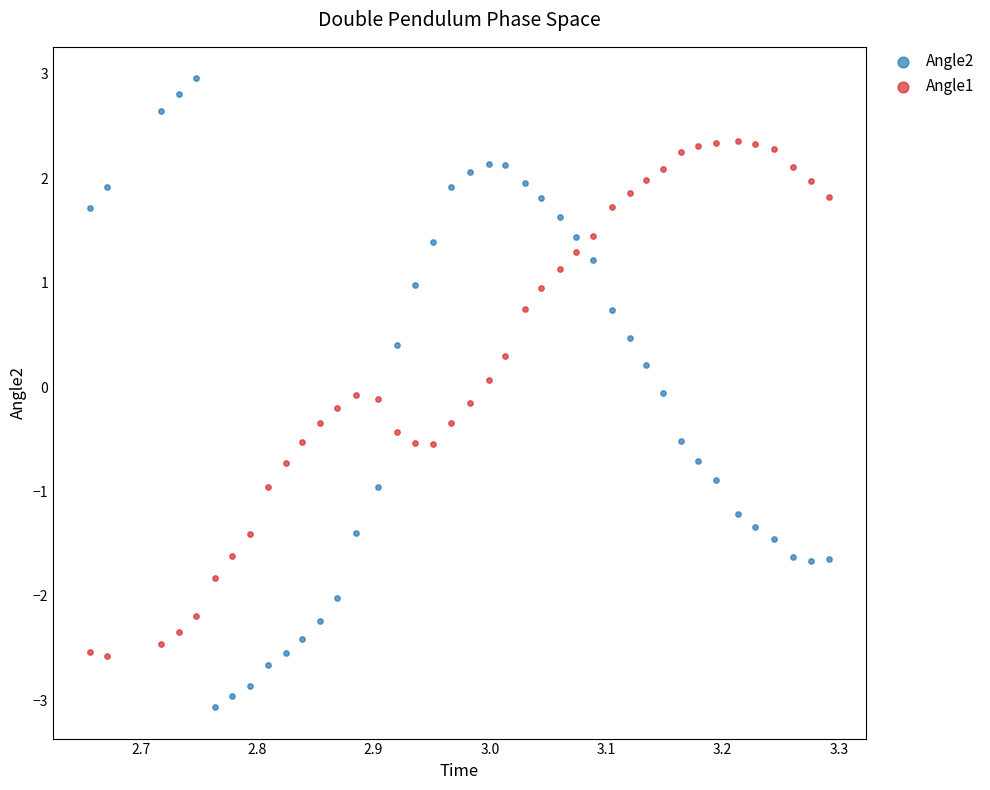

Which series has the widest spread of Y values?

Angle2